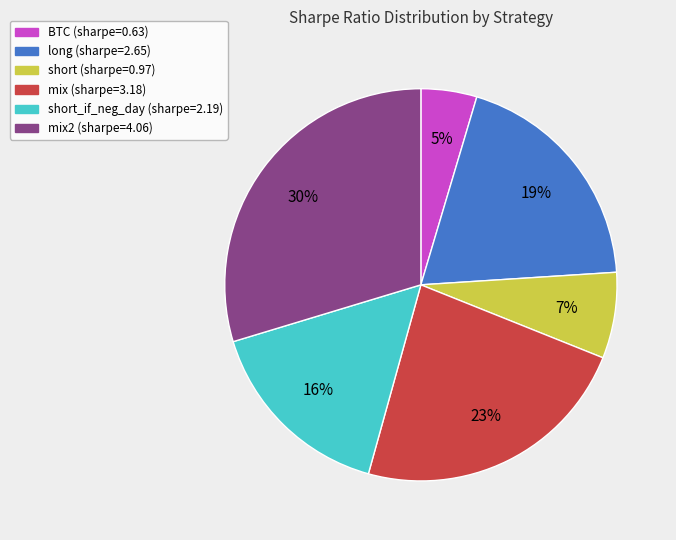

Count the number of slices in the pie.

6